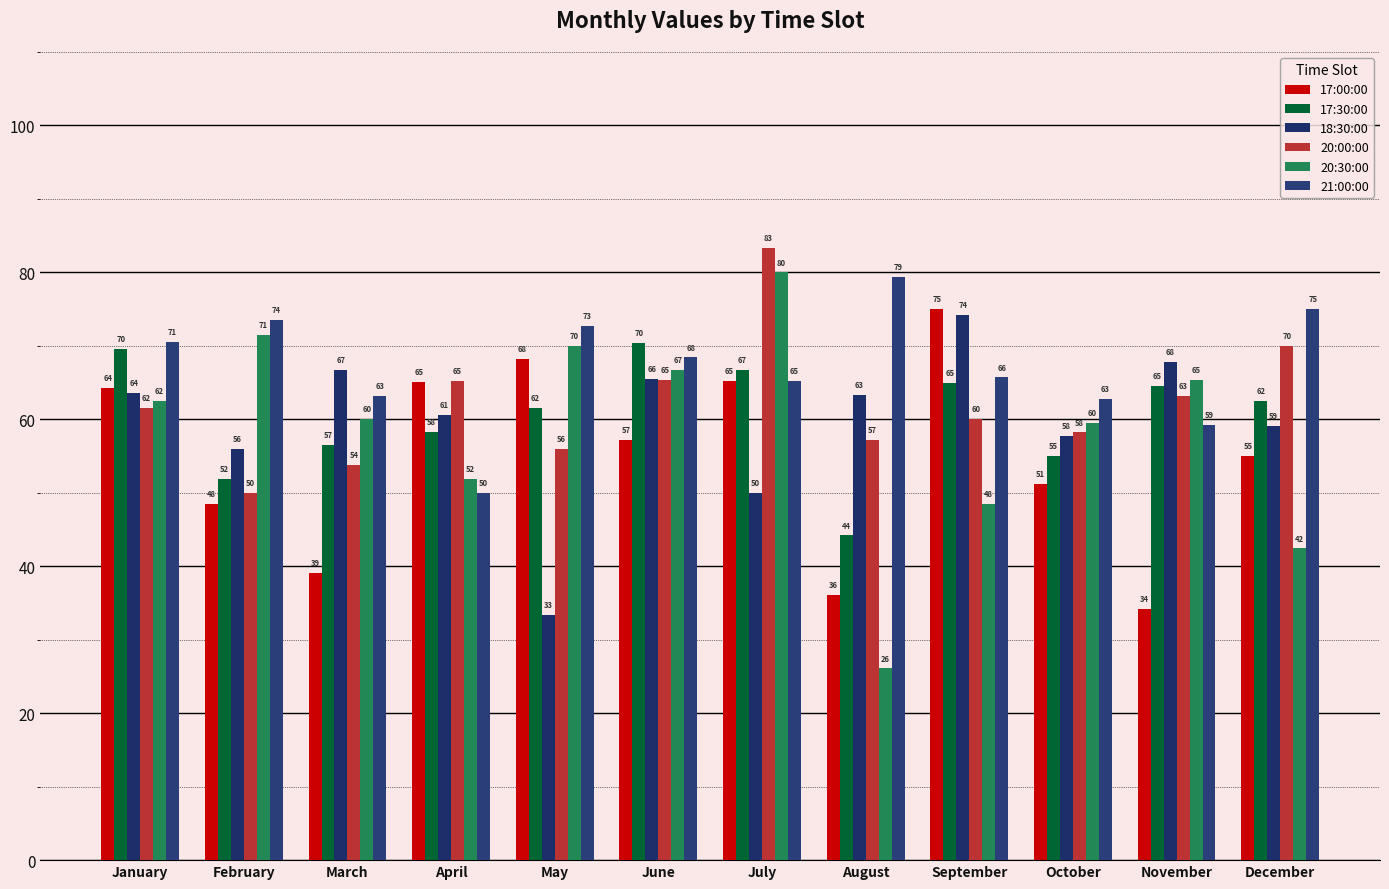

How many data points in 21:00:00 are less than 68?

6